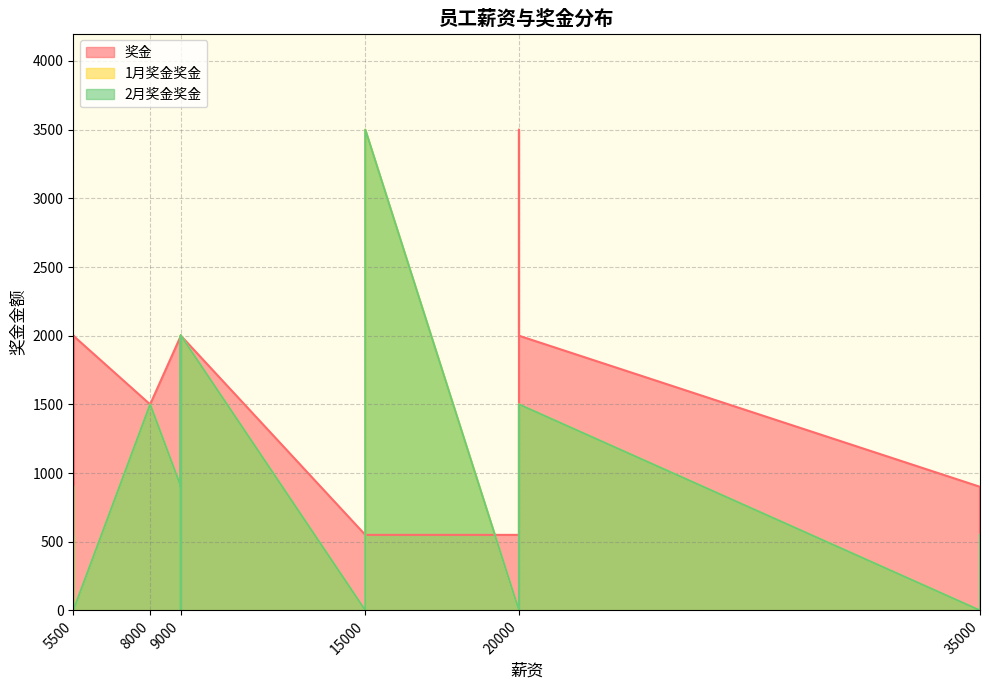

What is the difference between the maximum and minimum values in the 2月奖金奖金 series?

3500